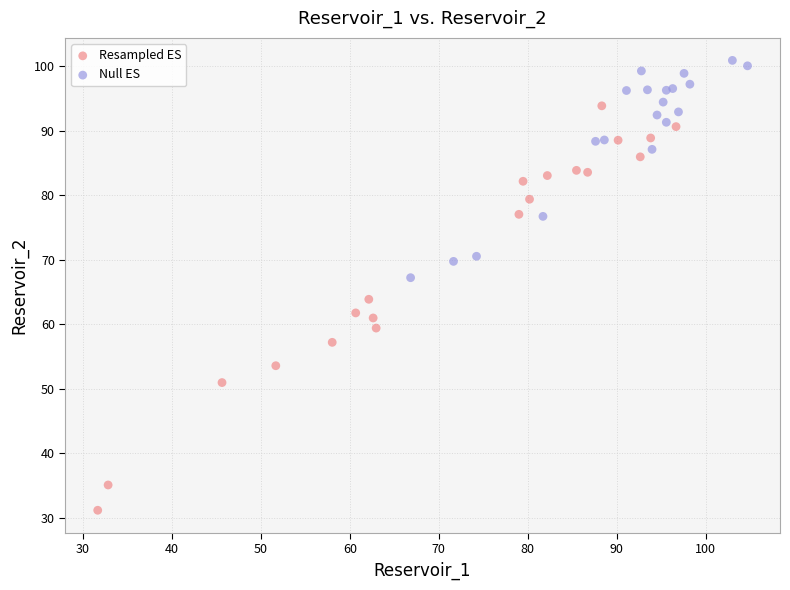

Which series reaches the maximum Y coordinate?

Null ES